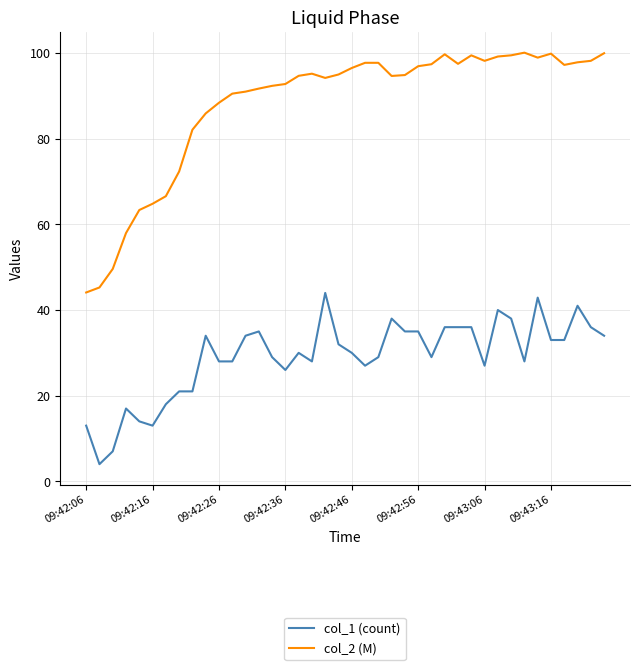

Which series has the largest total across all categories?

col_2 (M)